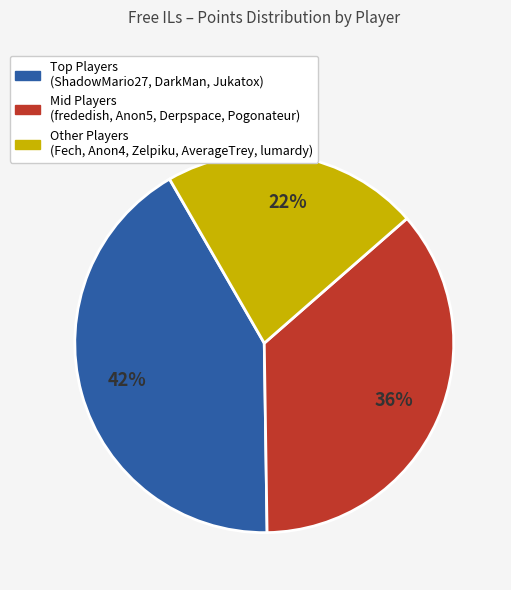

To the nearest percent, what is the difference between the largest and smallest slice percentages?

20%